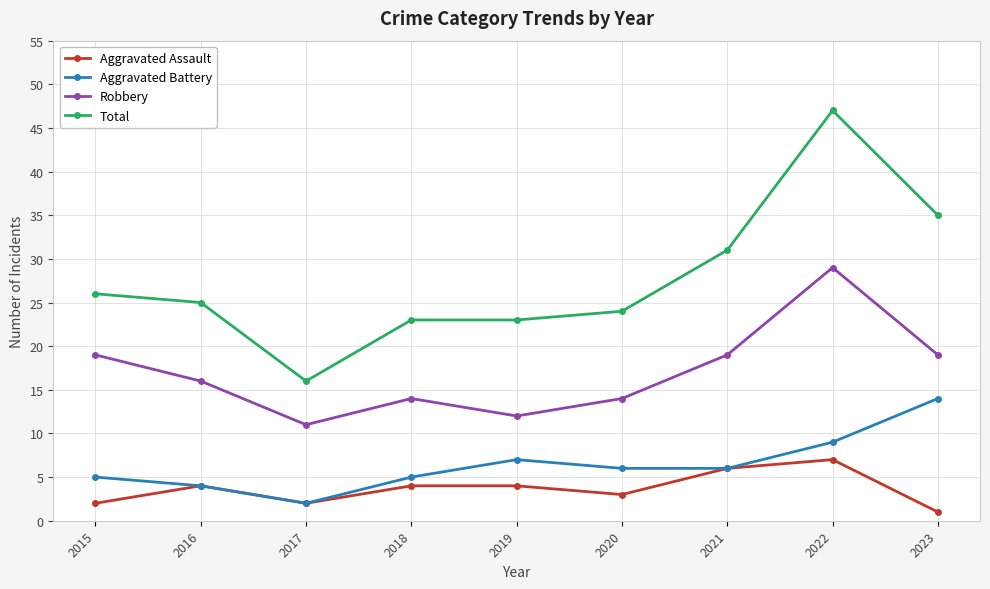

What are all the series names shown in the legend?

Aggravated Assault, Aggravated Battery, Robbery, Total